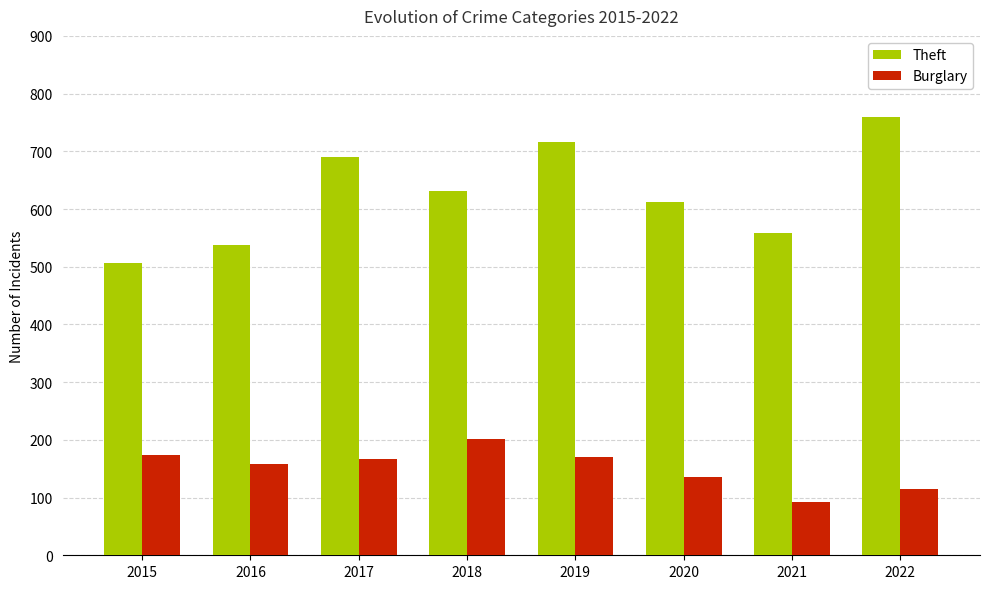

What is the value of the Theft bar at the 3rd from the left?

690